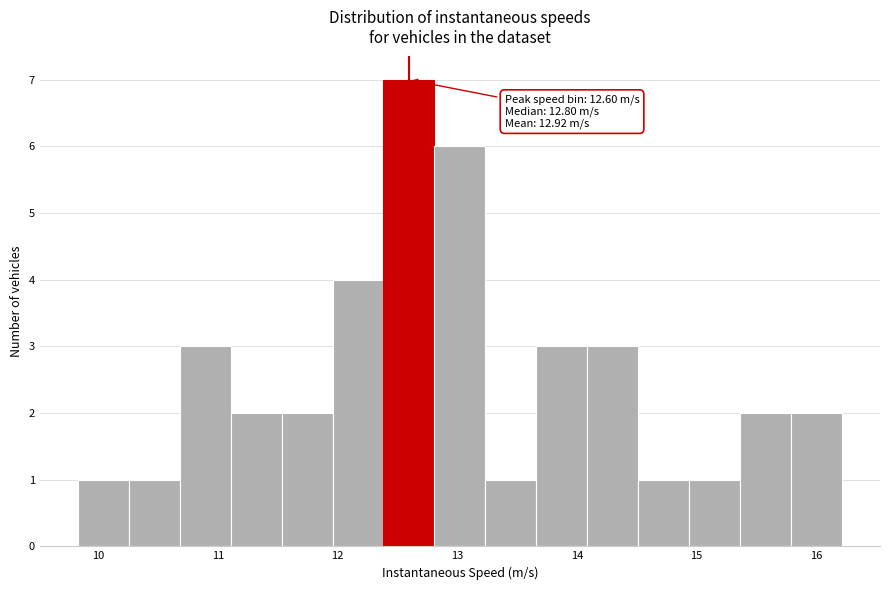

Over which range of the x-axis is the bar tallest?

12.4 to 12.8